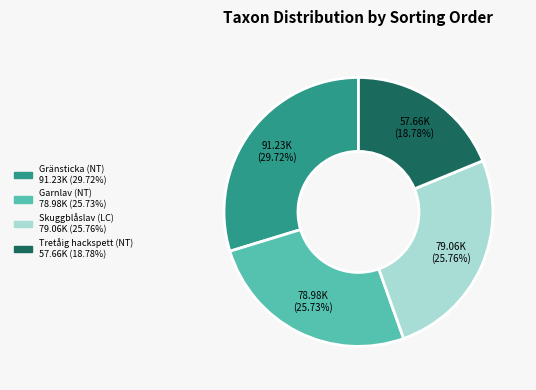

To the nearest percent, what is the combined percentage of Garnlav (NT) and Tretåig hackspett (NT)?

45%